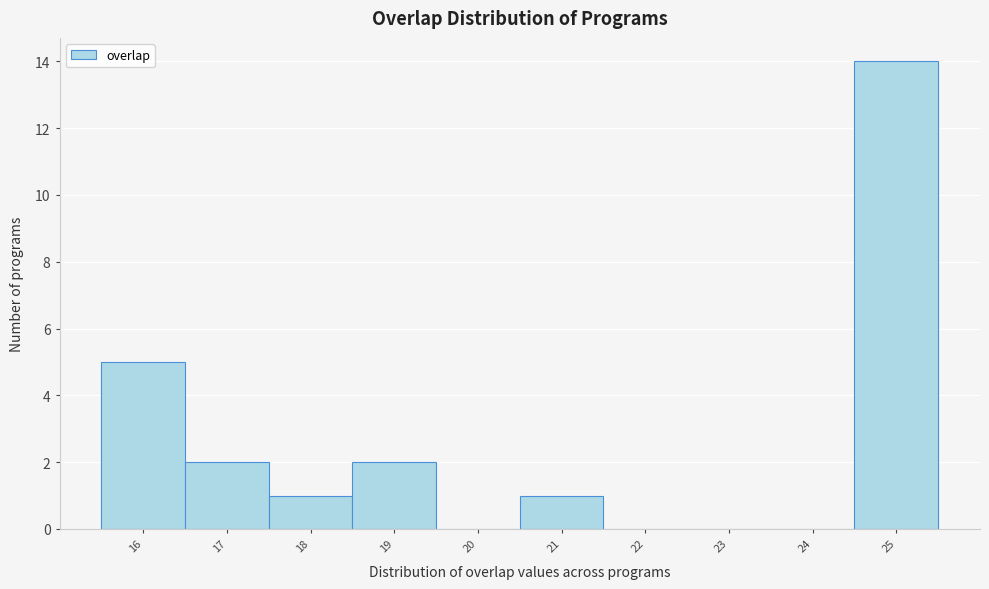

Reading left to right, transcribe this chart: for each bar, give the range it covers on the x-axis and its height. The values are not printed on the chart, so give them approximately, as read against the axis.

15.5 to 16.5: 5
16.5 to 17.5: 2
17.5 to 18.5: 1
18.5 to 19.5: 2
19.5 to 20.5: 0
20.5 to 21.5: 1
21.5 to 22.5: 0
22.5 to 23.5: 0
23.5 to 24.5: 0
24.5 to 25.5: 14